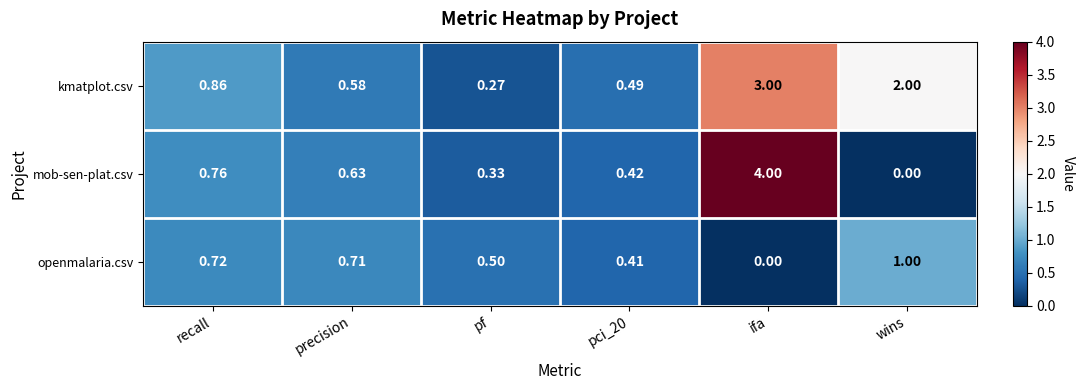

At which label is openmalaria.csv closest to 0?

ifa